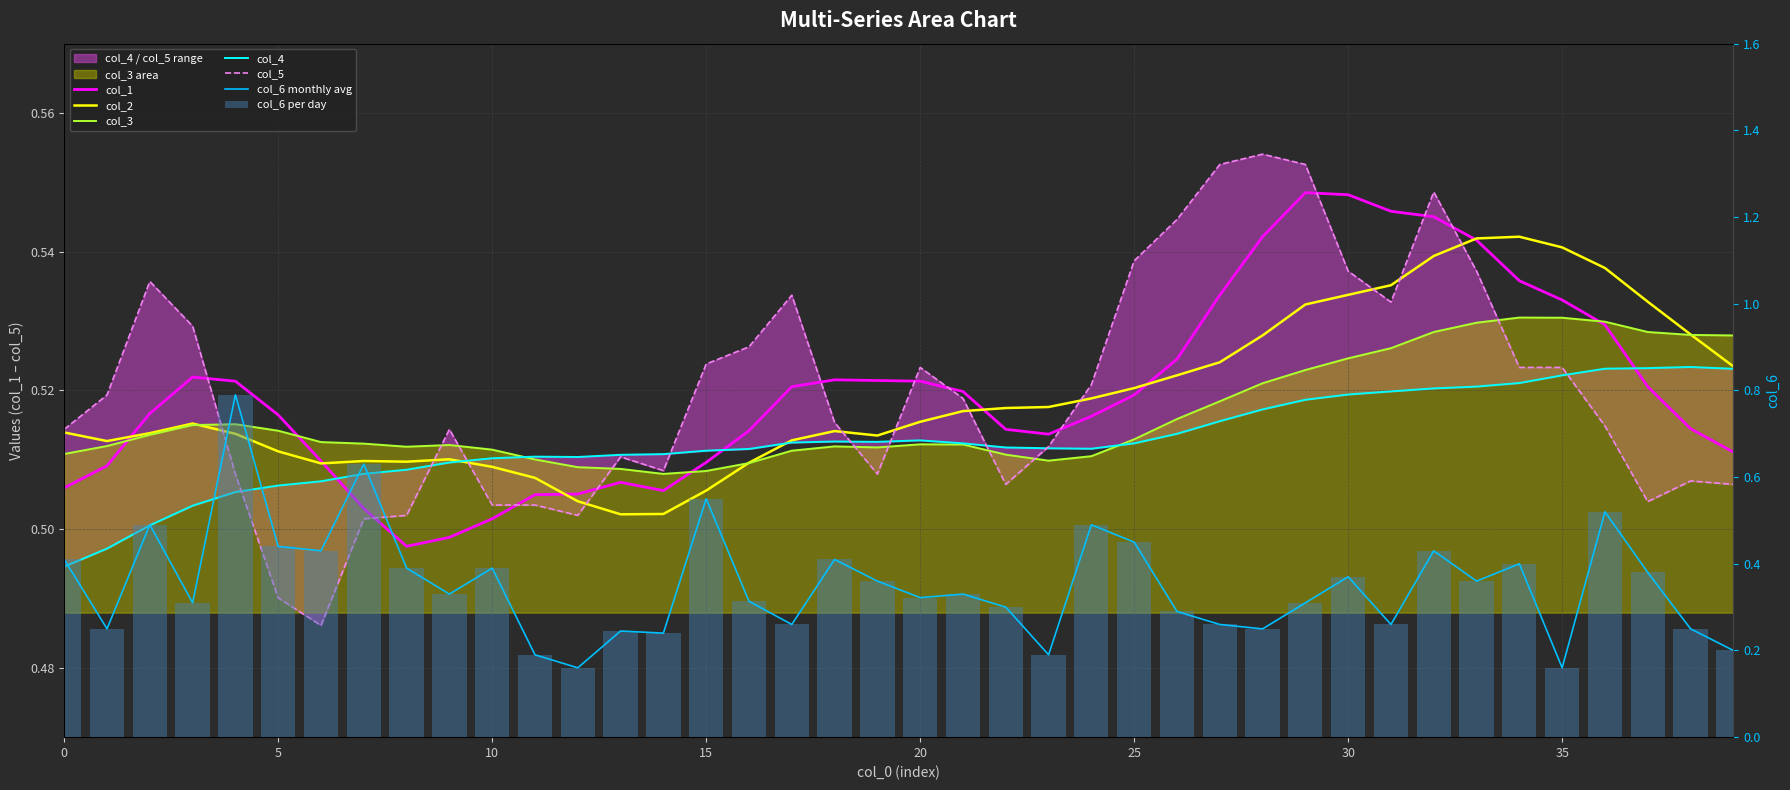

What is the spread (max minus min) of values at 27?

0.3